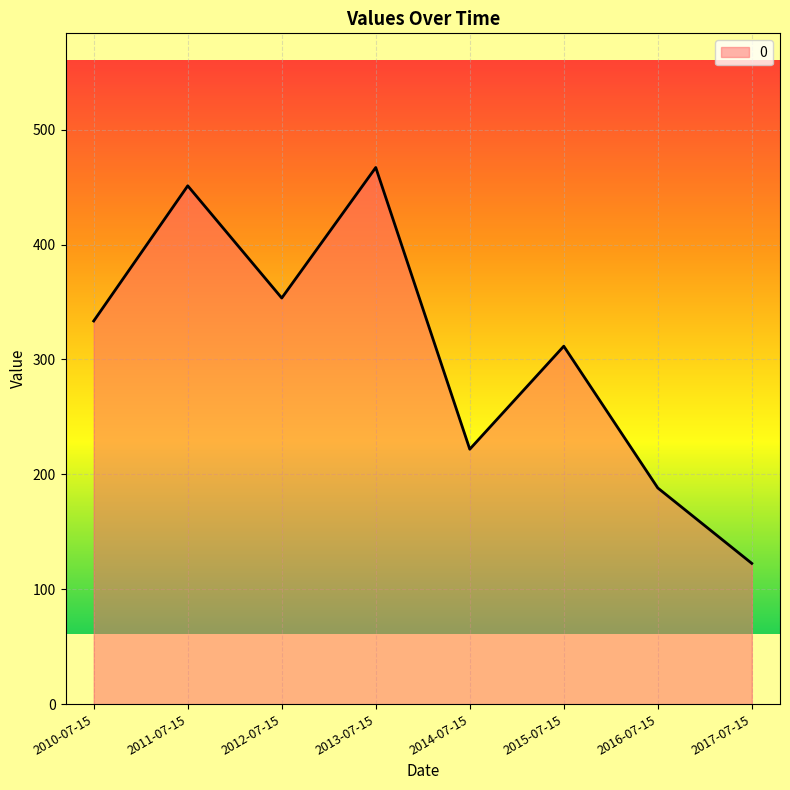

Does the chart have visible grid lines?

Yes